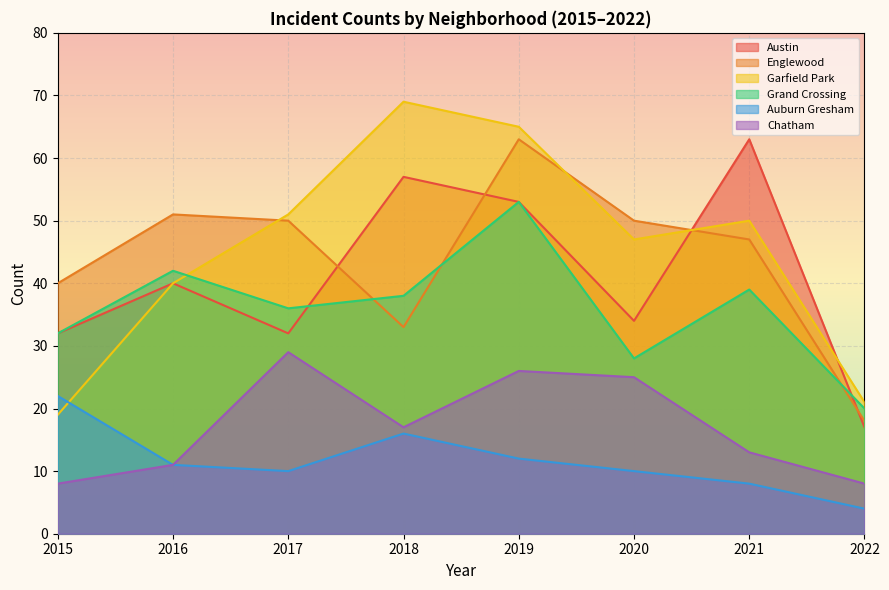

How many lines are shown in the chart?

6